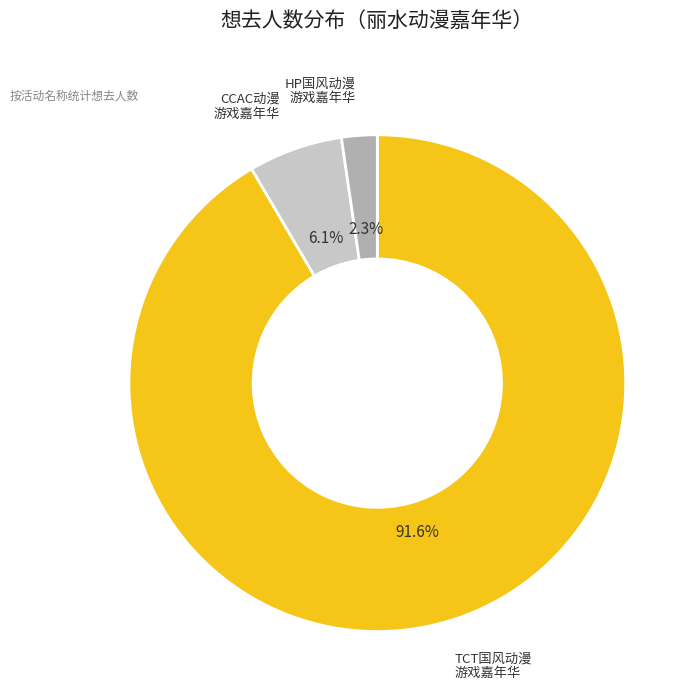

Is there any slice that represents more than half of the pie?

Yes